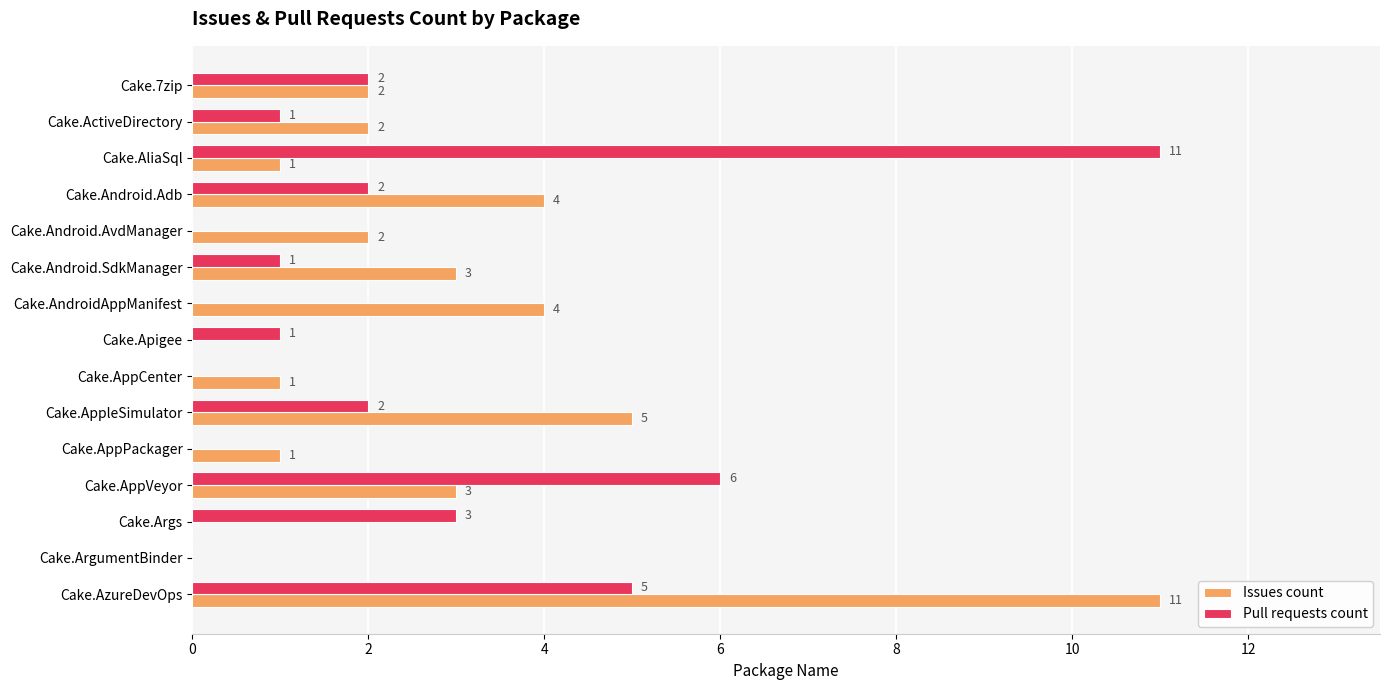

What is the sum of all Issues count values?

39